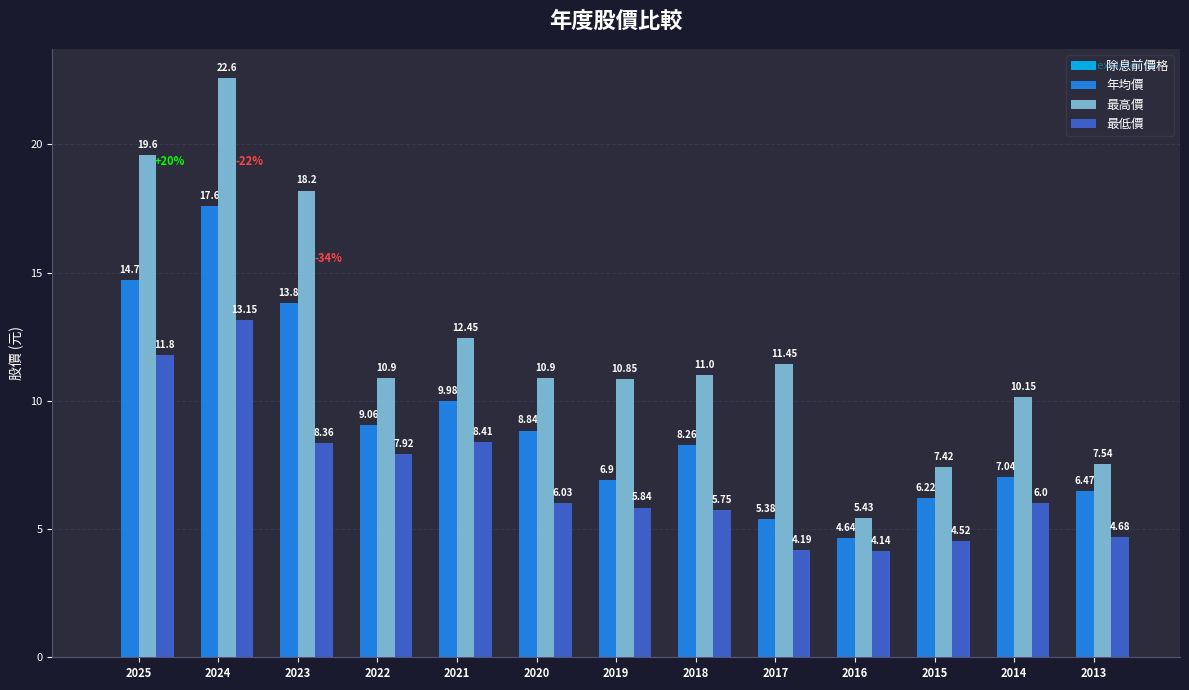

At which label does 最高價 first exceed 10?

2025